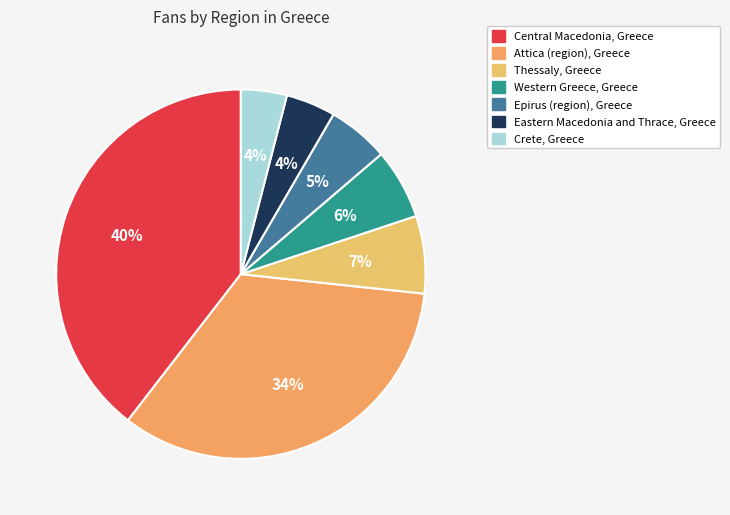

True or false: Crete, Greece accounts for 1% of the total.

False